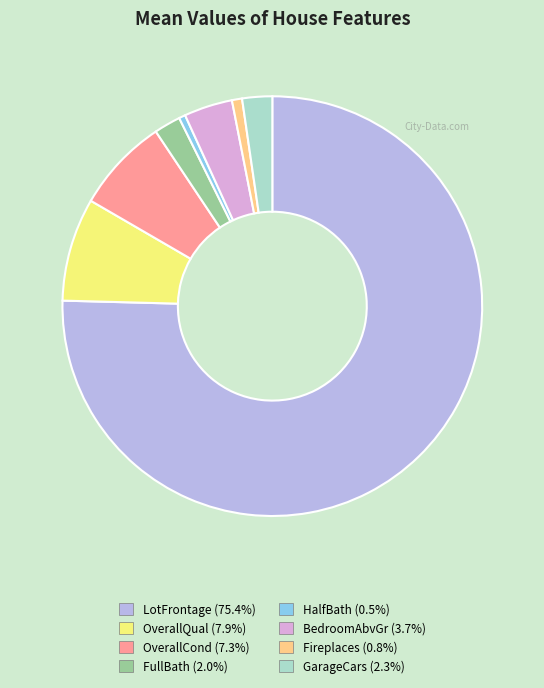

Which category accounts for the majority?

LotFrontage